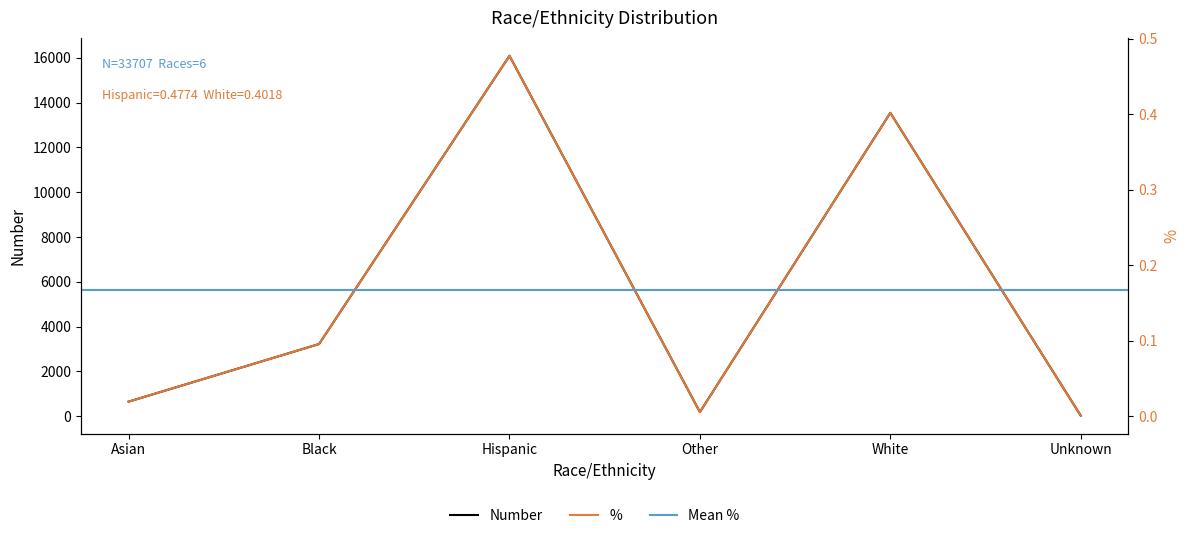

What is the difference between the highest and lowest values at Unknown?

21.0